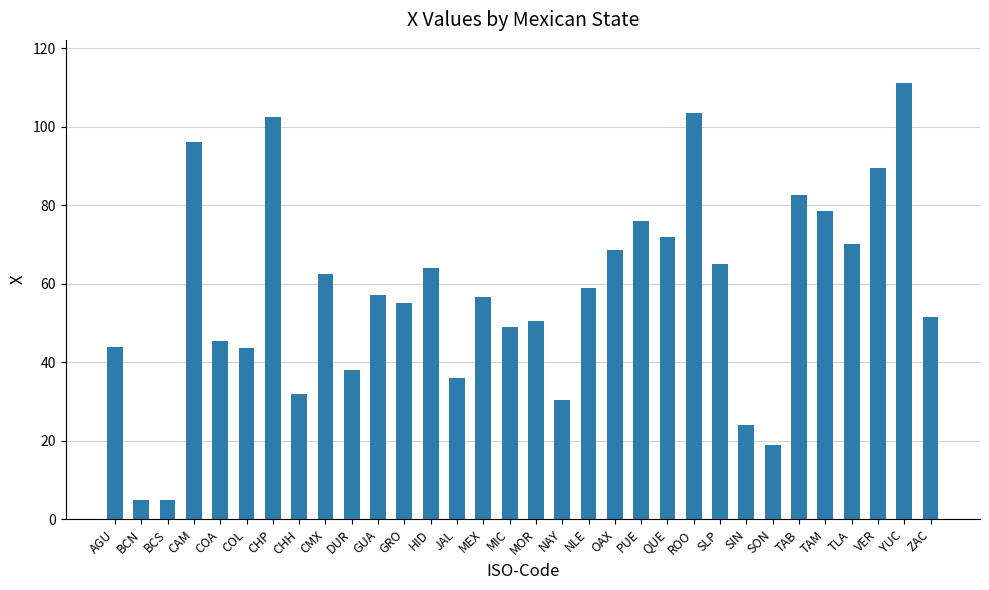

How many data points are less than 57?

16